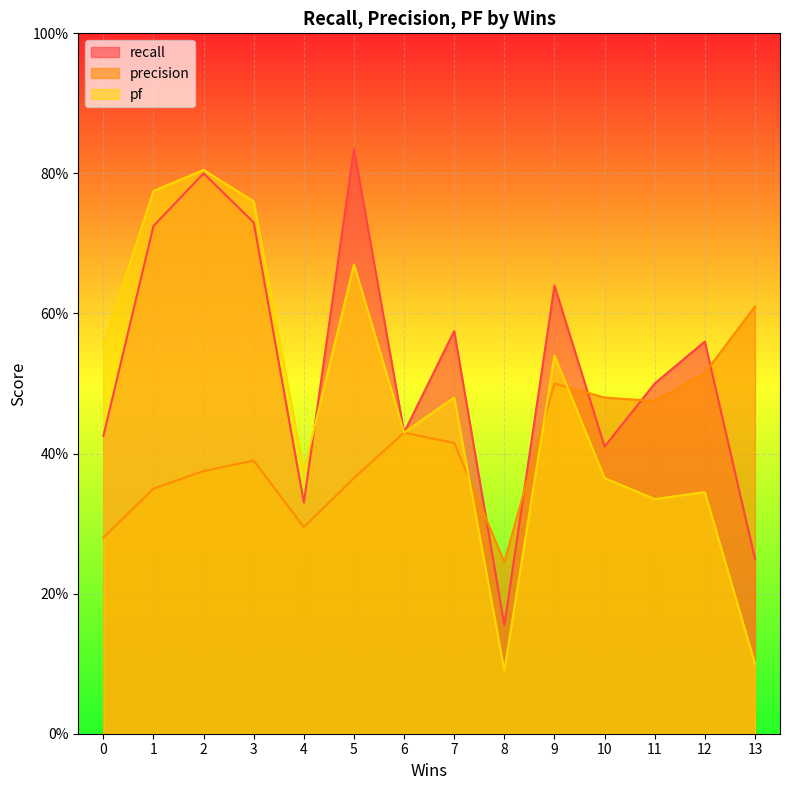

What is the sum of all pf values?

6.6